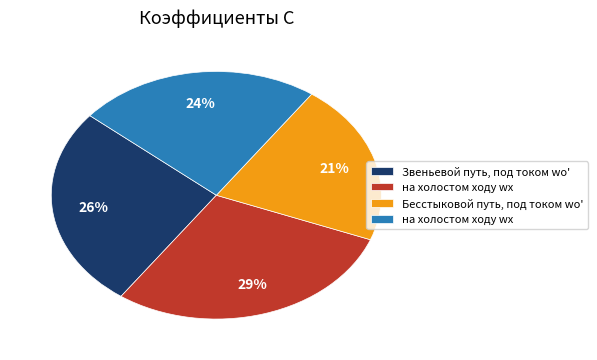

To the nearest percent, what is the difference between the largest and smallest slice percentages?

8%